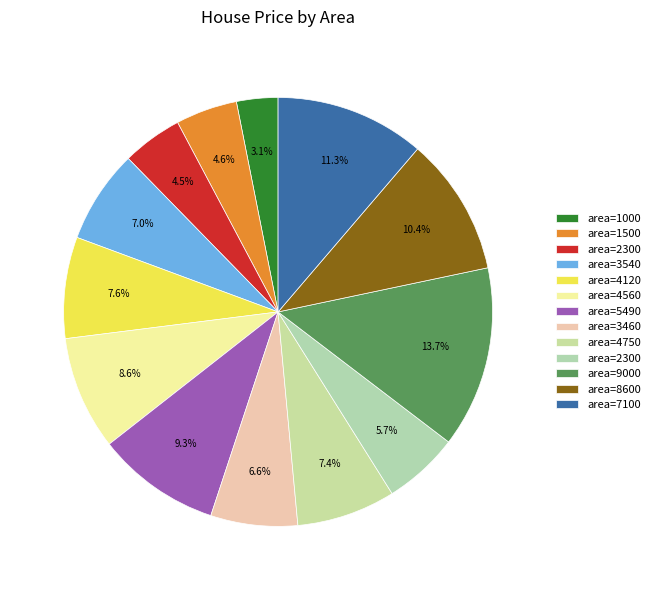

How many segments does this pie chart have?

13